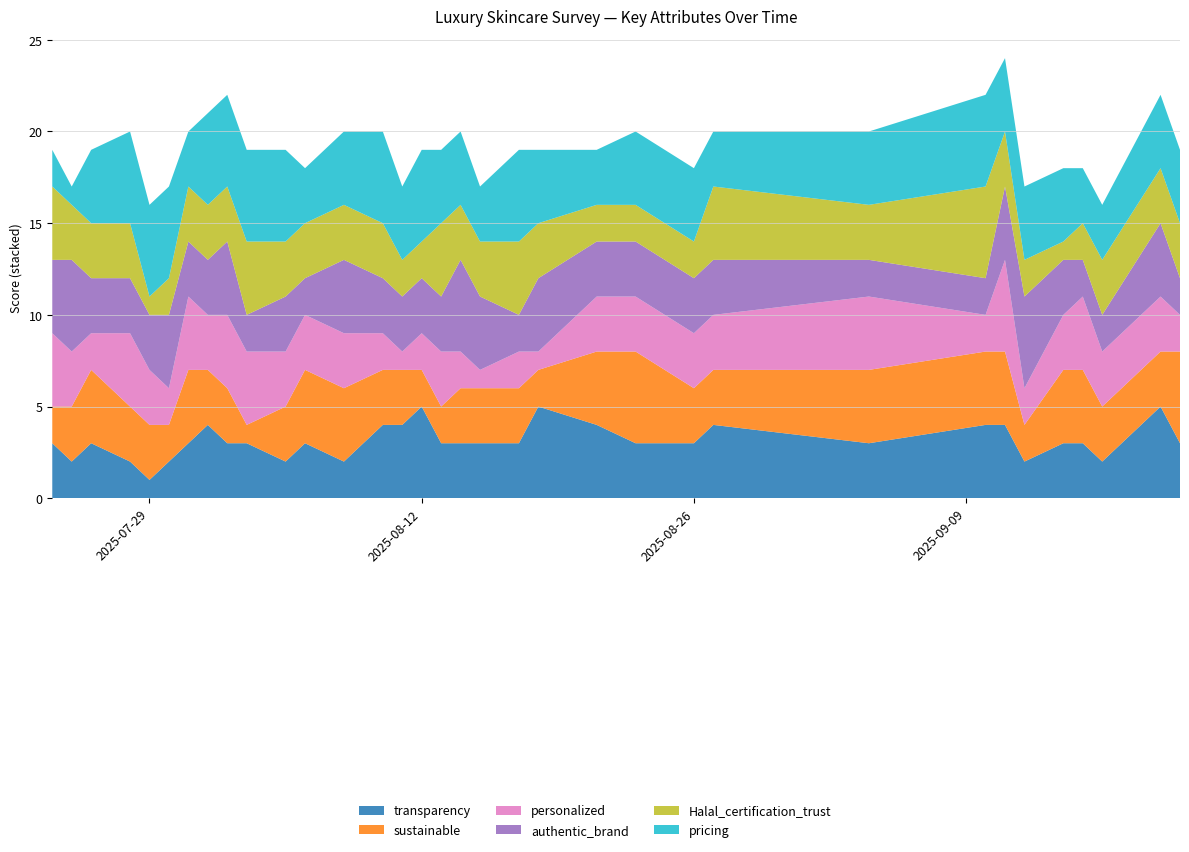

Reading left to right, what are all the values shown in this chart?

transparency: 2025-07-24=3	2025-07-25=2	2025-07-26=3	2025-07-28=2	2025-07-29=1	2025-07-30=2	2025-07-31=3	2025-08-01=4	2025-08-02=3	2025-08-03=3	2025-08-05=2	2025-08-06=3	2025-08-08=2	2025-08-10=4	2025-08-11=4	2025-08-12=5	2025-08-13=3	2025-08-14=3	2025-08-15=3	2025-08-17=3	2025-08-18=5	2025-08-21=4	2025-08-23=3	2025-08-26=3	2025-08-27=4	2025-09-04=3	2025-09-10=4	2025-09-11=4	2025-09-12=2	2025-09-14=3	2025-09-15=3	2025-09-16=2	2025-09-19=5	2025-09-20=3
sustainable: 2025-07-24=2	2025-07-25=3	2025-07-26=4	2025-07-28=3	2025-07-29=3	2025-07-30=2	2025-07-31=4	2025-08-01=3	2025-08-02=3	2025-08-03=1	2025-08-05=3	2025-08-06=4	2025-08-08=4	2025-08-10=3	2025-08-11=3	2025-08-12=2	2025-08-13=2	2025-08-14=3	2025-08-15=3	2025-08-17=3	2025-08-18=2	2025-08-21=4	2025-08-23=5	2025-08-26=3	2025-08-27=3	2025-09-04=4	2025-09-10=4	2025-09-11=4	2025-09-12=2	2025-09-14=4	2025-09-15=4	2025-09-16=3	2025-09-19=3	2025-09-20=5
personalized: 2025-07-24=4	2025-07-25=3	2025-07-26=2	2025-07-28=4	2025-07-29=3	2025-07-30=2	2025-07-31=4	2025-08-01=3	2025-08-02=4	2025-08-03=4	2025-08-05=3	2025-08-06=3	2025-08-08=3	2025-08-10=2	2025-08-11=1	2025-08-12=2	2025-08-13=3	2025-08-14=2	2025-08-15=1	2025-08-17=2	2025-08-18=1	2025-08-21=3	2025-08-23=3	2025-08-26=3	2025-08-27=3	2025-09-04=4	2025-09-10=2	2025-09-11=5	2025-09-12=2	2025-09-14=3	2025-09-15=4	2025-09-16=3	2025-09-19=3	2025-09-20=2
authentic_brand: 2025-07-24=4	2025-07-25=5	2025-07-26=3	2025-07-28=3	2025-07-29=3	2025-07-30=4	2025-07-31=3	2025-08-01=3	2025-08-02=4	2025-08-03=2	2025-08-05=3	2025-08-06=2	2025-08-08=4	2025-08-10=3	2025-08-11=3	2025-08-12=3	2025-08-13=3	2025-08-14=5	2025-08-15=4	2025-08-17=2	2025-08-18=4	2025-08-21=3	2025-08-23=3	2025-08-26=3	2025-08-27=3	2025-09-04=2	2025-09-10=2	2025-09-11=4	2025-09-12=5	2025-09-14=3	2025-09-15=2	2025-09-16=2	2025-09-19=4	2025-09-20=2
Halal_certification_trust: 2025-07-24=4	2025-07-25=3	2025-07-26=3	2025-07-28=3	2025-07-29=1	2025-07-30=2	2025-07-31=3	2025-08-01=3	2025-08-02=3	2025-08-03=4	2025-08-05=3	2025-08-06=3	2025-08-08=3	2025-08-10=3	2025-08-11=2	2025-08-12=2	2025-08-13=4	2025-08-14=3	2025-08-15=3	2025-08-17=4	2025-08-18=3	2025-08-21=2	2025-08-23=2	2025-08-26=2	2025-08-27=4	2025-09-04=3	2025-09-10=5	2025-09-11=3	2025-09-12=2	2025-09-14=1	2025-09-15=2	2025-09-16=3	2025-09-19=3	2025-09-20=3
pricing: 2025-07-24=2	2025-07-25=1	2025-07-26=4	2025-07-28=5	2025-07-29=5	2025-07-30=5	2025-07-31=3	2025-08-01=5	2025-08-02=5	2025-08-03=5	2025-08-05=5	2025-08-06=3	2025-08-08=4	2025-08-10=5	2025-08-11=4	2025-08-12=5	2025-08-13=4	2025-08-14=4	2025-08-15=3	2025-08-17=5	2025-08-18=4	2025-08-21=3	2025-08-23=4	2025-08-26=4	2025-08-27=3	2025-09-04=4	2025-09-10=5	2025-09-11=4	2025-09-12=4	2025-09-14=4	2025-09-15=3	2025-09-16=3	2025-09-19=4	2025-09-20=4